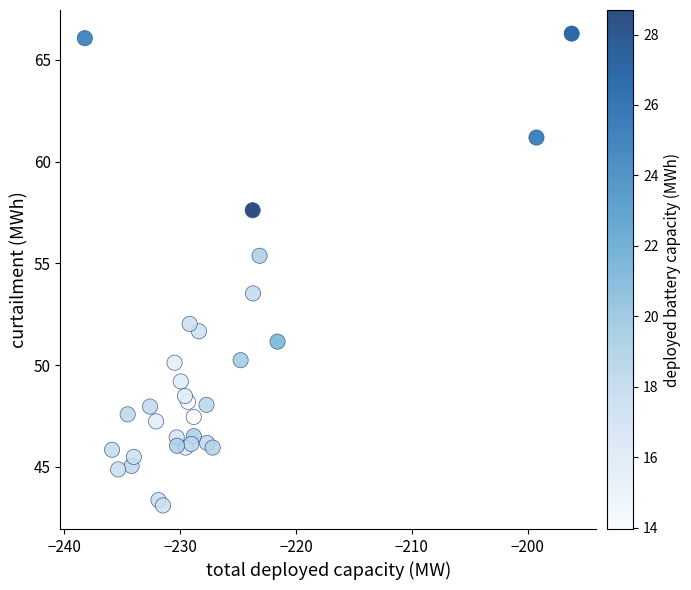

What is the range of Y values (max minus min)?

23.2